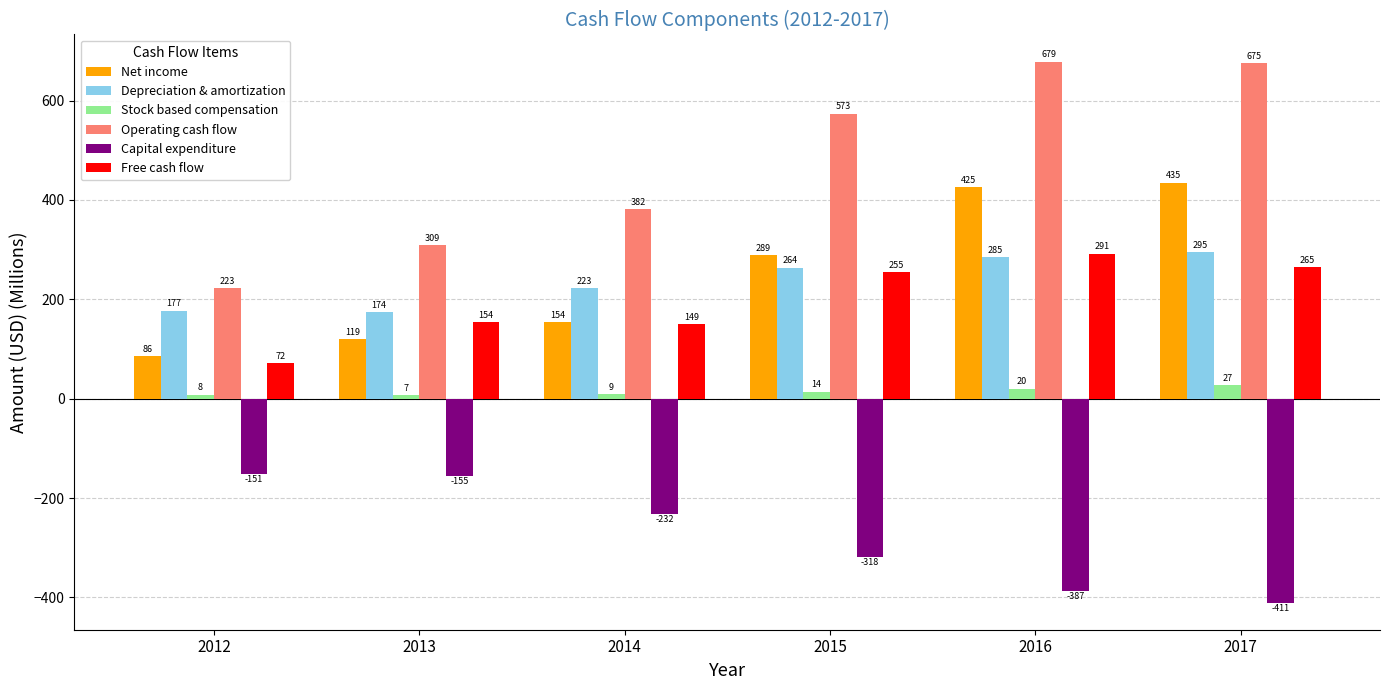

What is the highest value of the Capital expenditure series?

-151.0